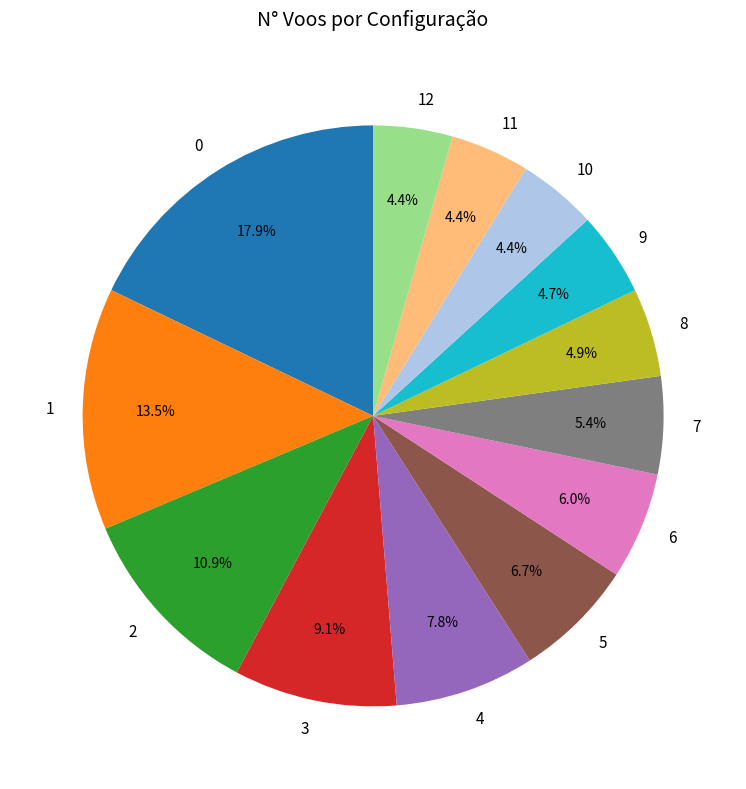

Approximately how many times larger is the value at 7 compared to 4?

0.7